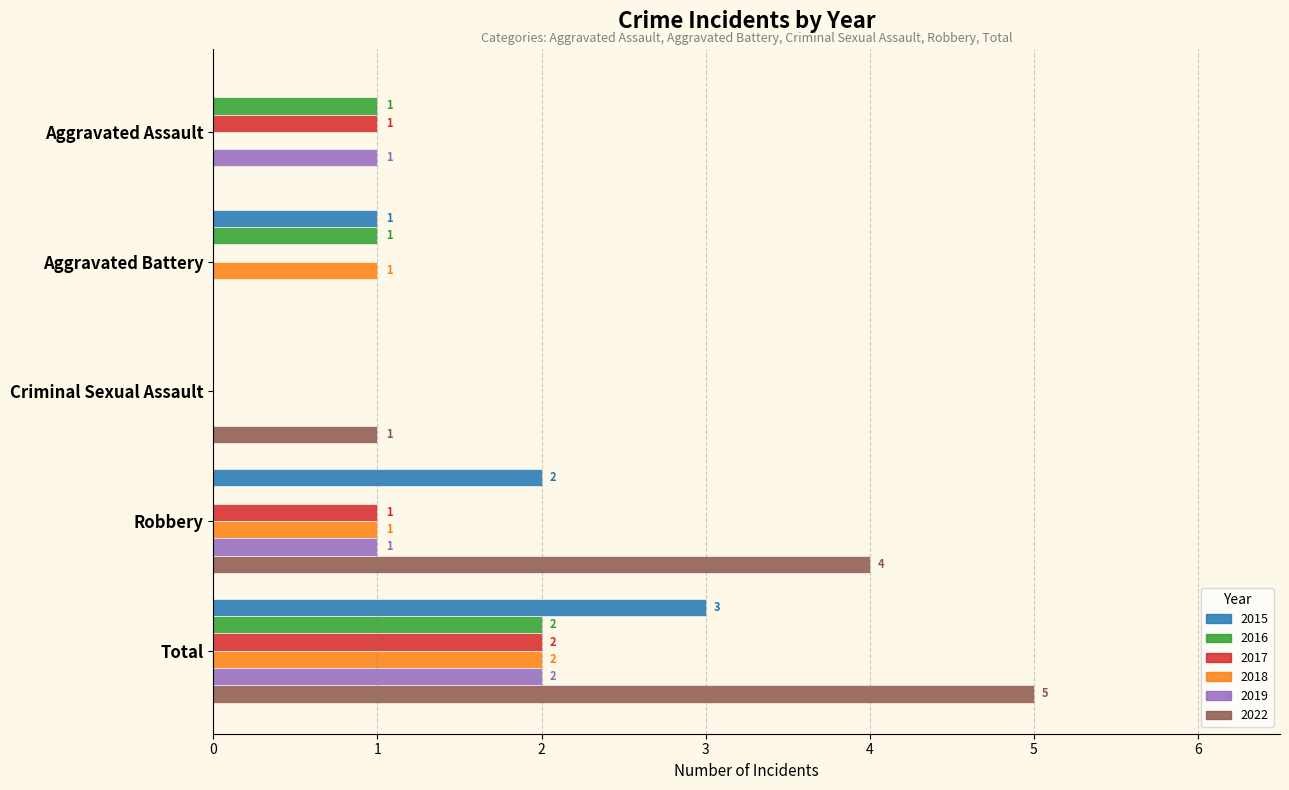

Which category has the highest value across all series?

Total